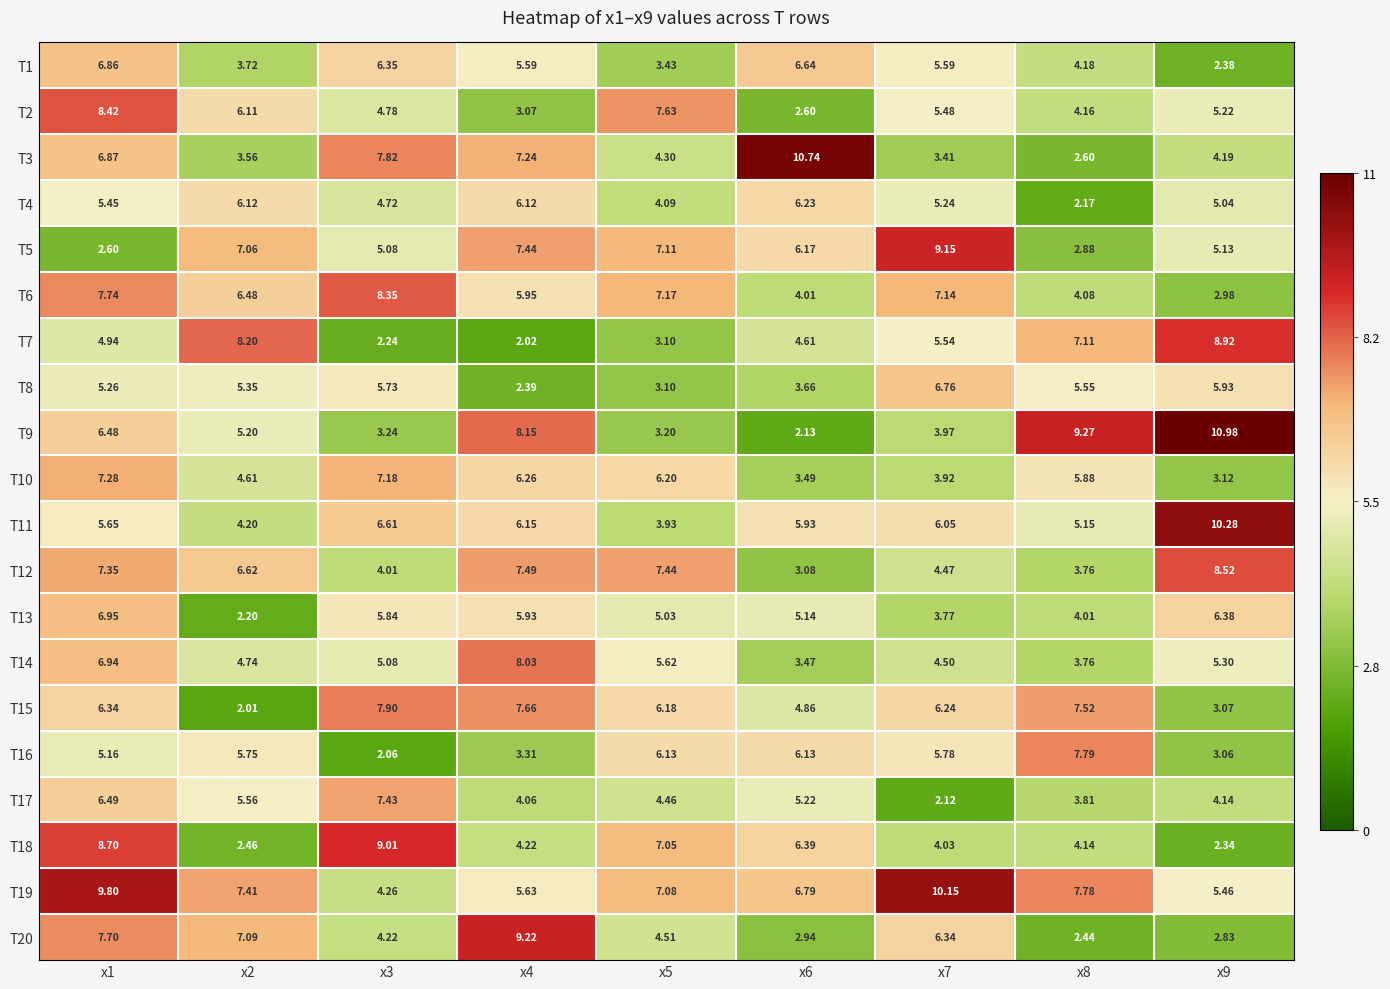

Between x4 and x6, which series saw the biggest shift?

T20